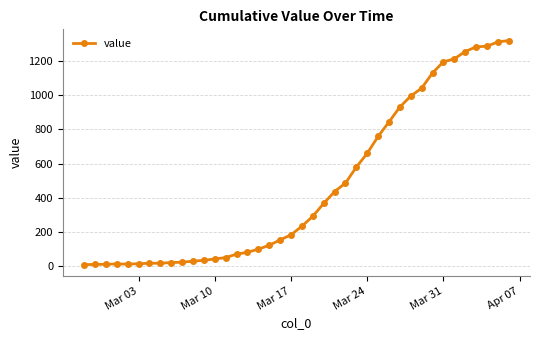

How many distinct data groups are displayed?

1